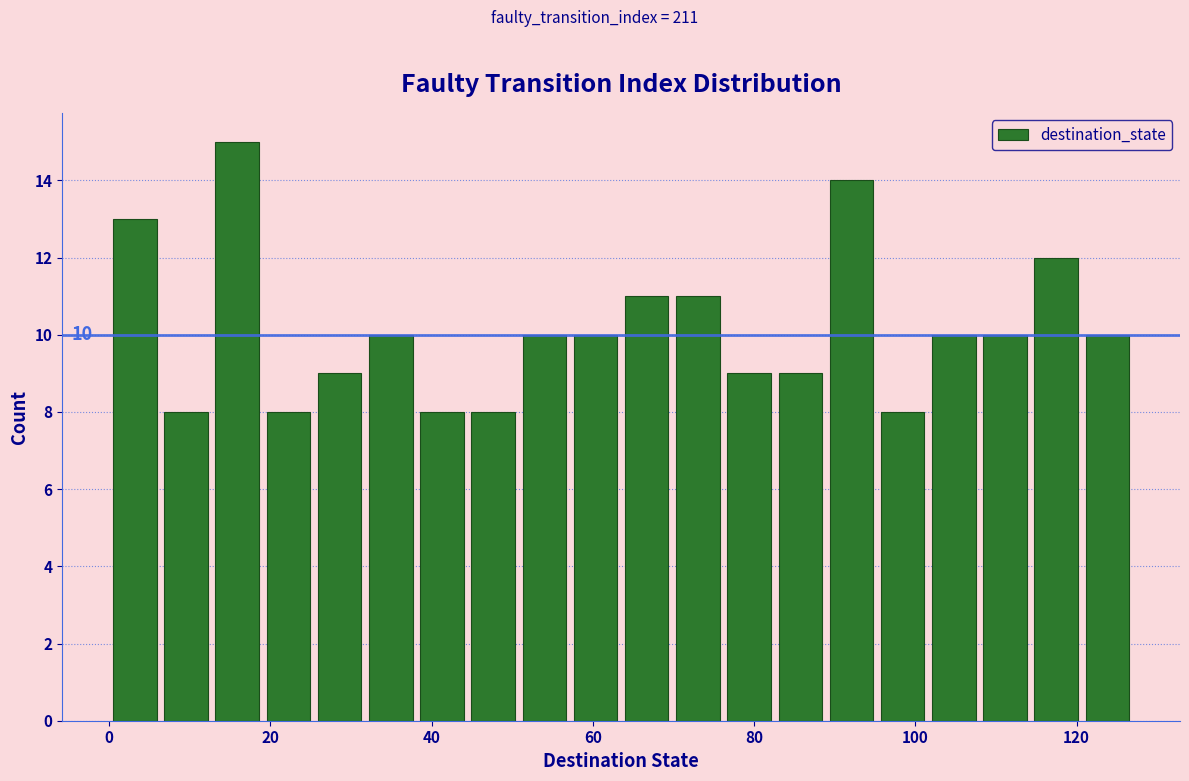

Read against the x-axis, roughly where is the centre of the tallest bar?

16